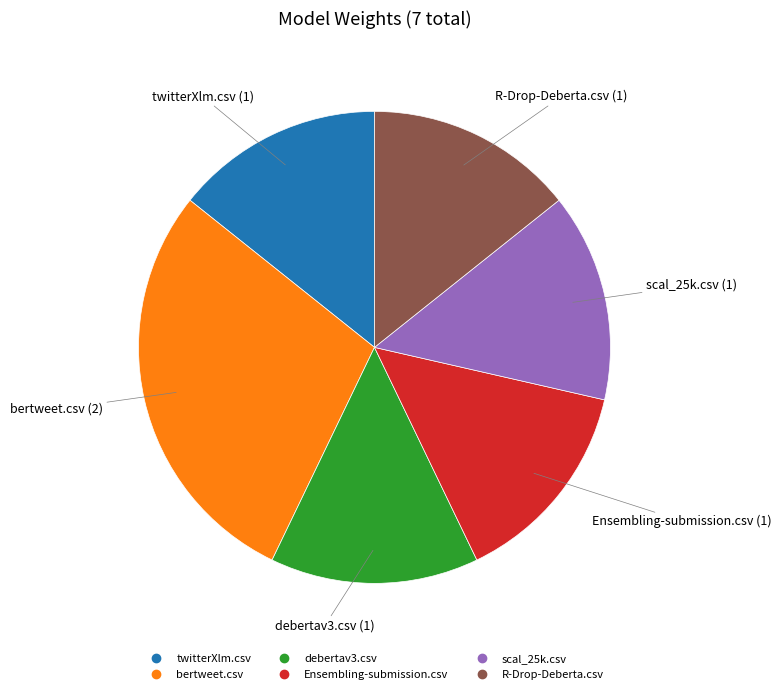

Combined, do bertweet.csv and debertav3.csv account for over 50%?

No